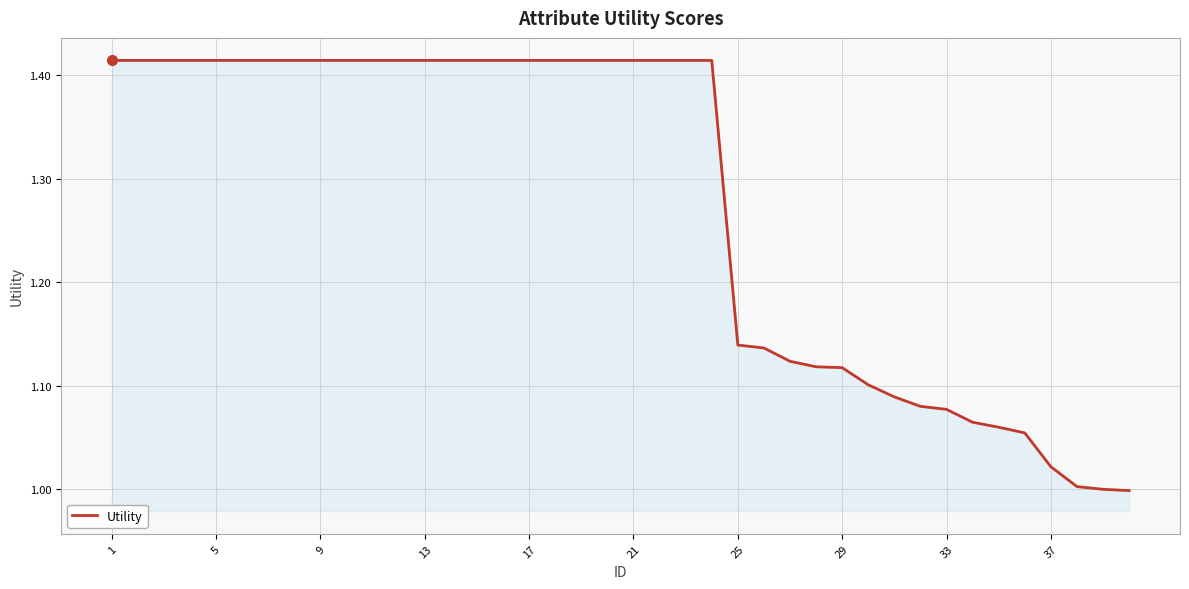

Reading left to right, list all the values displayed in this chart.

1.4	1.4	1.4	1.4	1.4	1.4	1.4	1.4	1.4	1.4	1.4	1.4	1.4	1.4	1.4	1.4	1.4	1.4	1.4	1.4	1.4	1.4	1.4	1.4	1.1	1.1	1.1	1.1	1.1	1.1	1.1	1.1	1.1	1.1	1.1	1.1	1.0	1.0	1.0	1.0